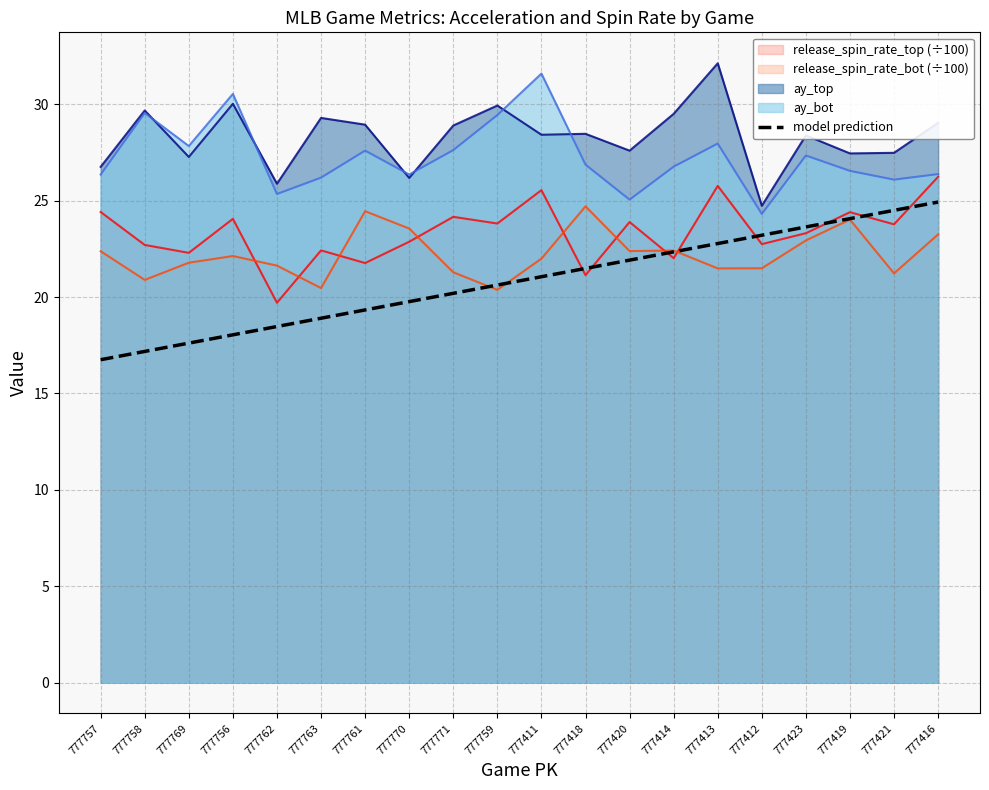

What is the difference between the highest and lowest values at 777416?

5.8